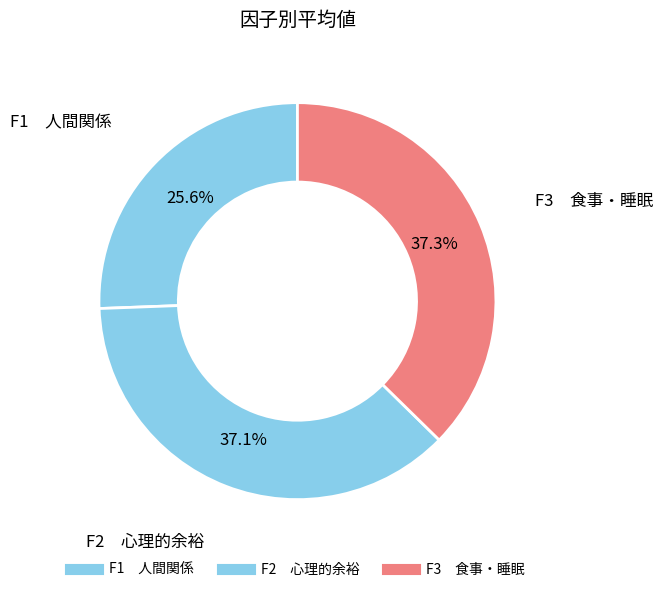

Rank the categories by value from lowest to highest.

F1　人間関係, F2　心理的余裕, F3　食事・睡眠